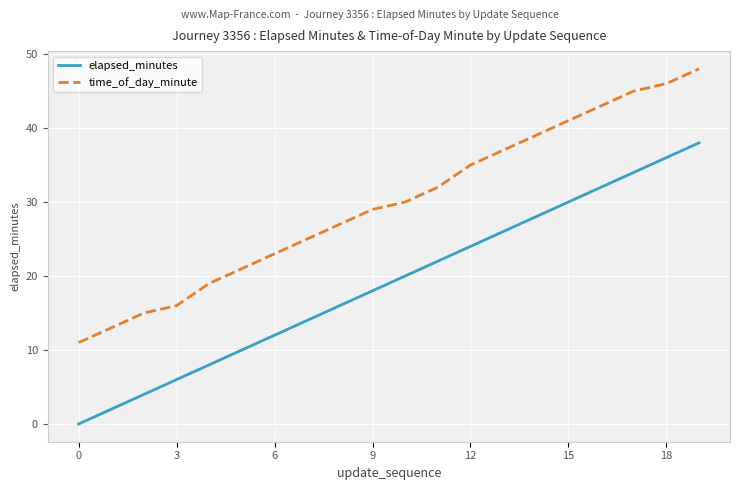

What are all the series names shown in the legend?

elapsed_minutes, time_of_day_minute